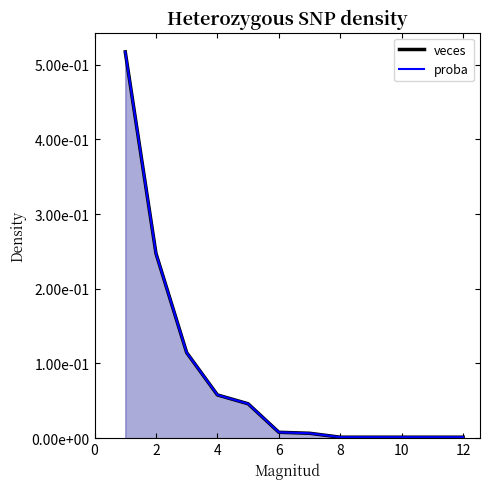

True or false: proba has a value of 0.0 at 12.

True